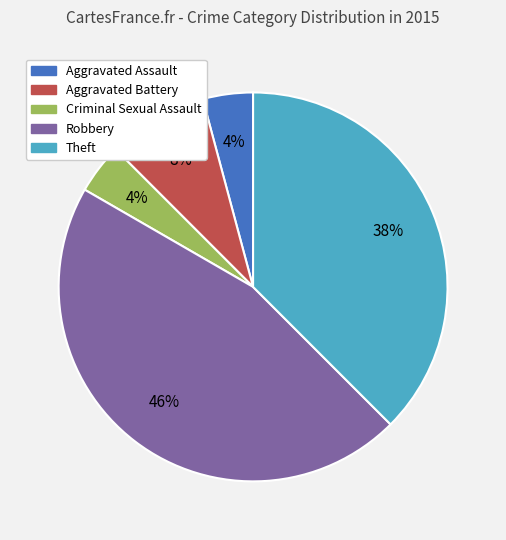

True or false: Robbery accounts for 55% of the total.

False